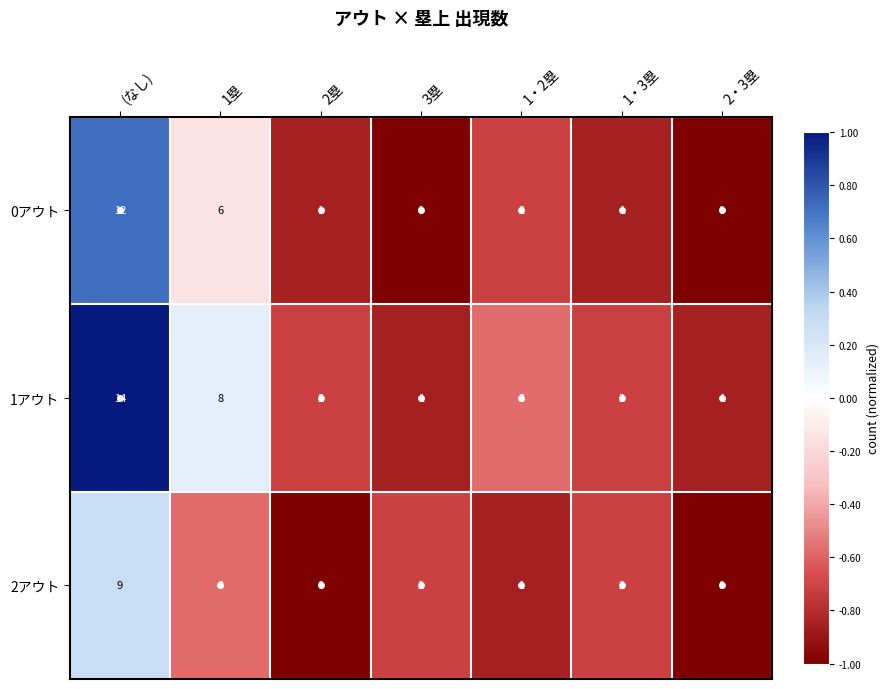

Is it true that 1アウト equals 3 at 1・3塁?

False